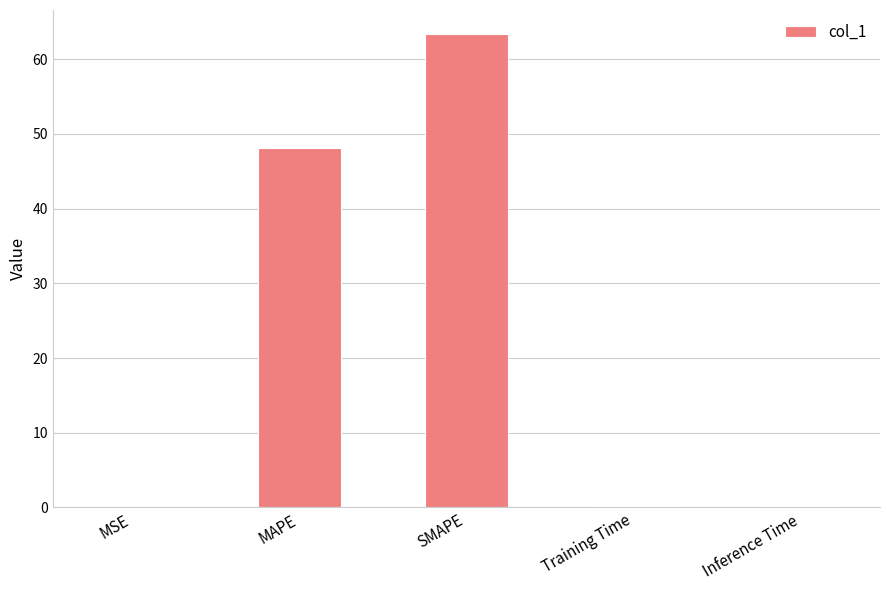

What is the change in value from MSE to Inference Time?

+0.1